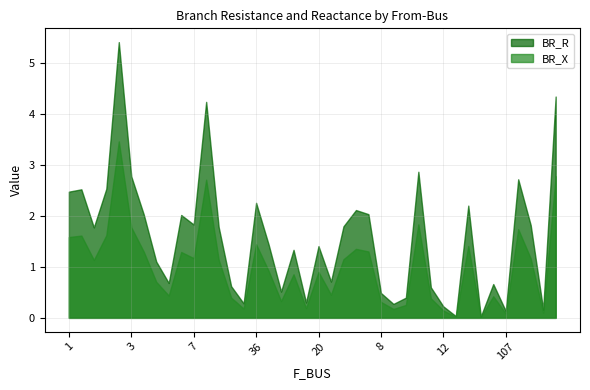

What is the label of the 37th point from the left?

14